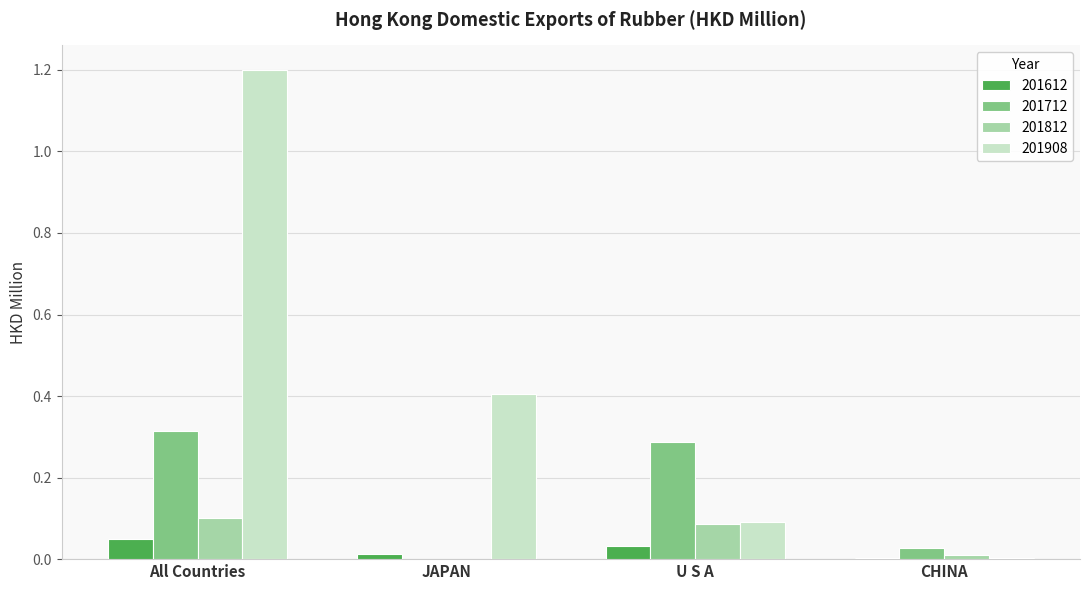

What are all the series names shown in the legend?

201612, 201712, 201812, 201908